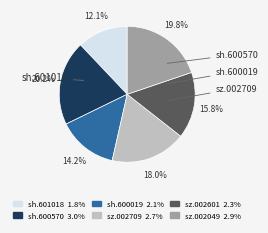

Count the number of slices in the pie.

6